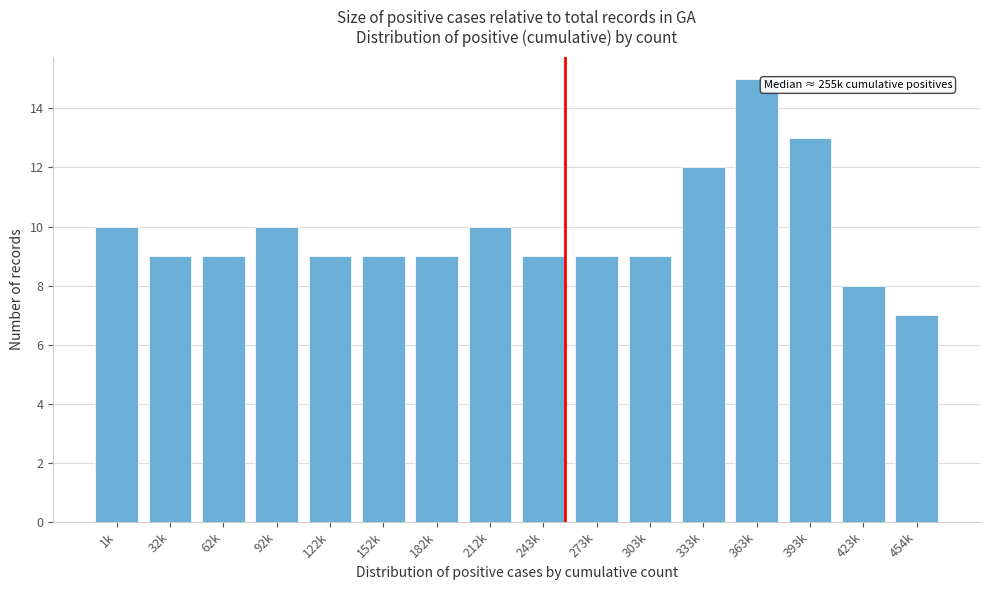

Reading left to right, transcribe all the data shown in this chart.

10	9	9	10	9	9	9	10	9	9	9	12	15	13	8	7